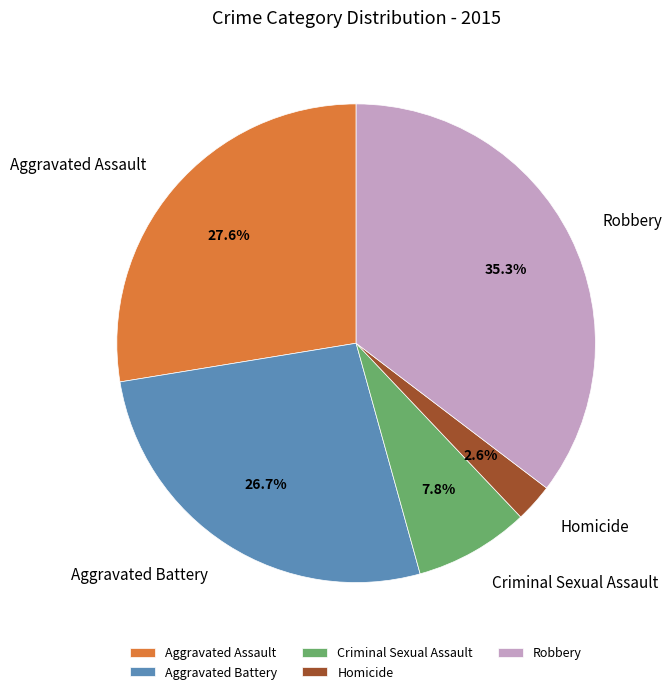

To the nearest percent, what is the difference between the largest and smallest slice percentages?

33%